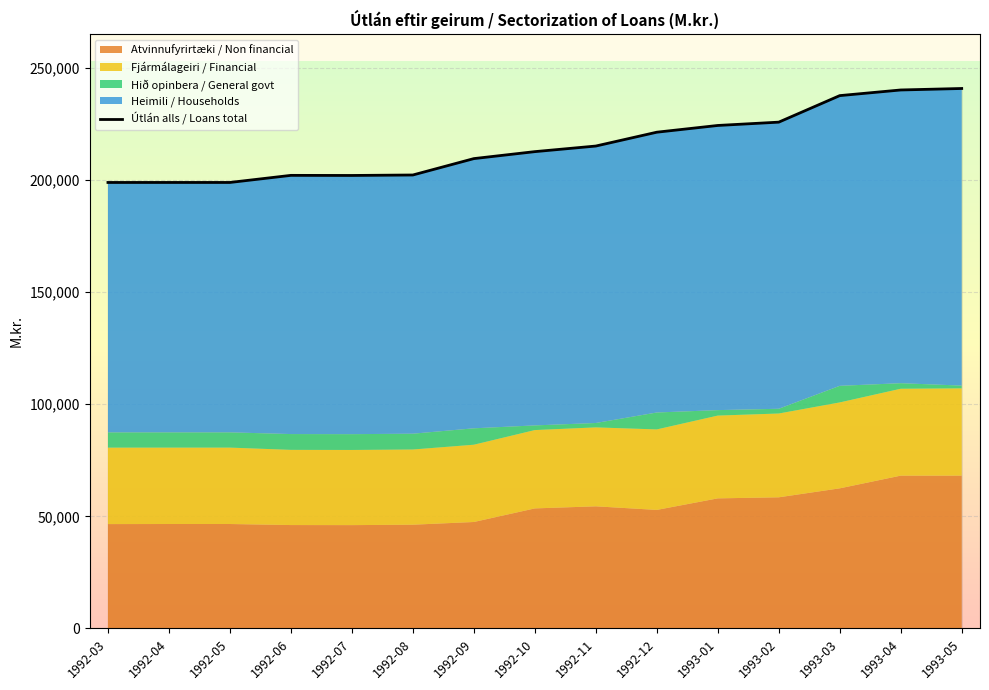

Where is the first local minimum for Atvinnufyrirtæki / Non financial?

1992-07